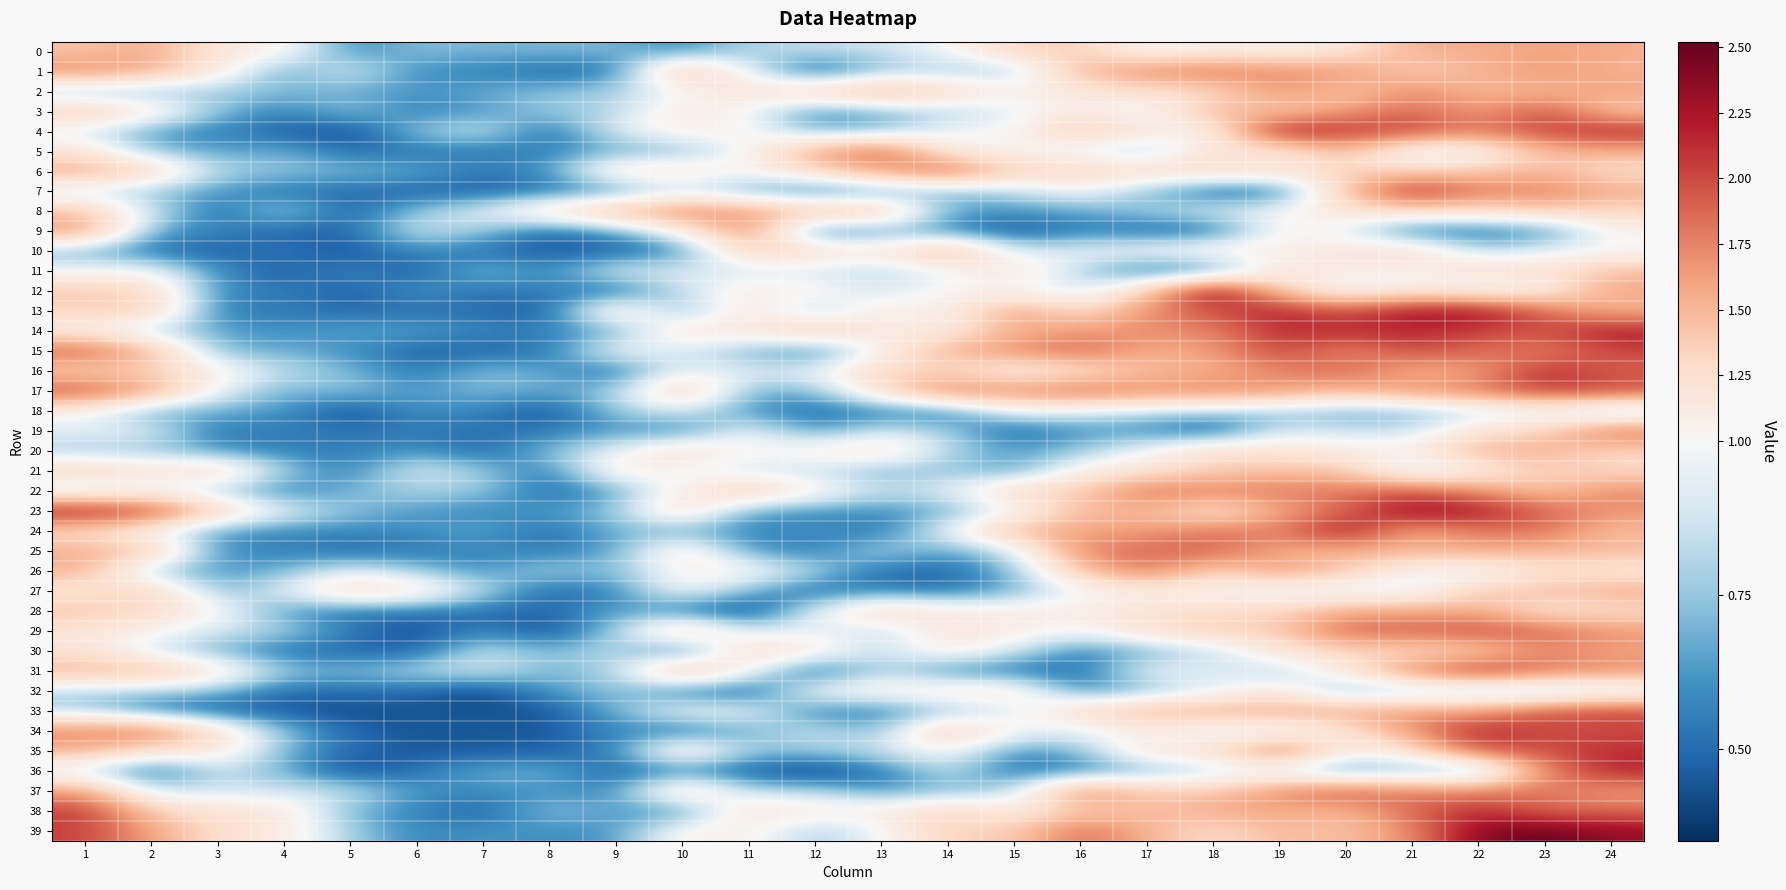

Rank the series by their maximum value, from lowest to highest.

18, 32, 21, 11, 20, 27, 28, 0, 10, 2, 30, 9, 8, 26, 1, 19, 25, 6, 5, 22, 3, 37, 29, 33, 15, 17, 38, 35, 31, 16, 36, 7, 34, 14, 24, 4, 13, 23, 12, 39